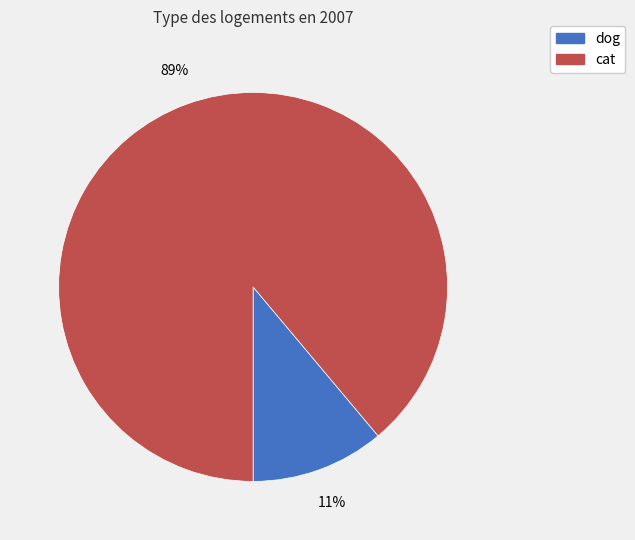

Which slice represents more than half of the pie?

cat